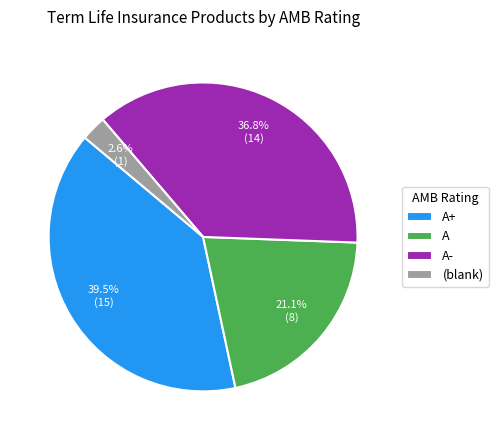

Which category has the smallest portion of the pie?

(blank)